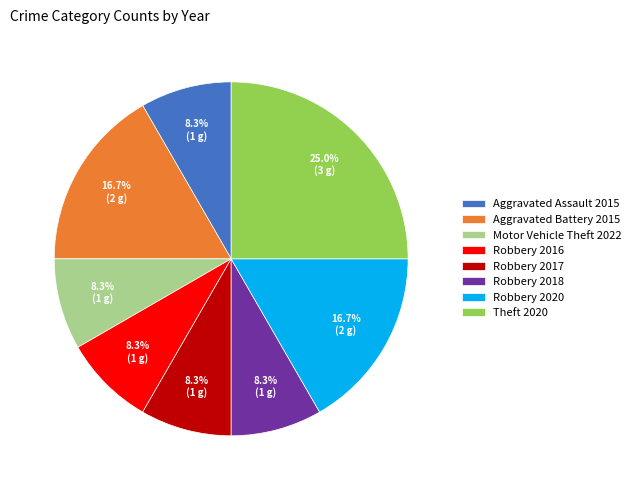

Which category has the biggest portion of the pie?

Theft 2020